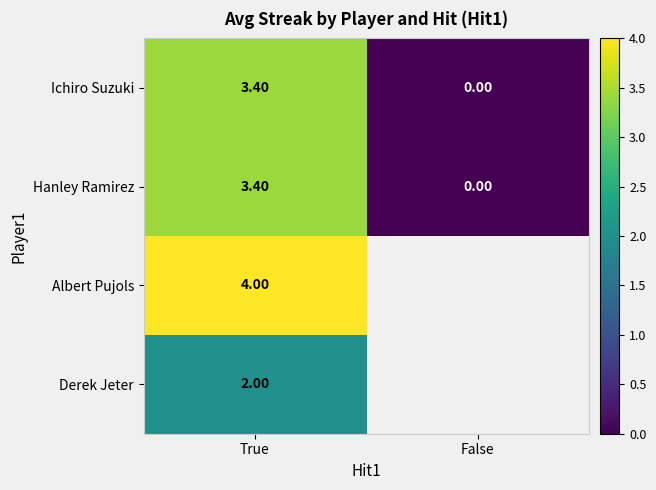

What is the sum of the Hanley Ramirez values at True and False?

3.4